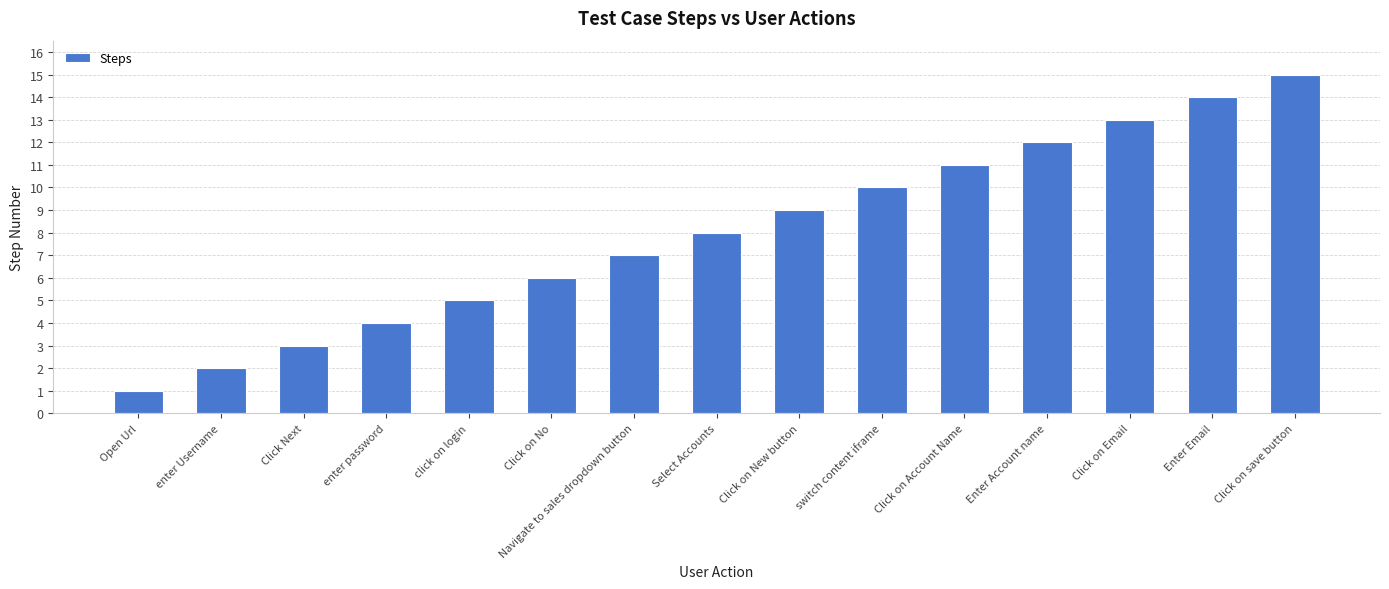

What is the difference between the maximum and minimum values?

14